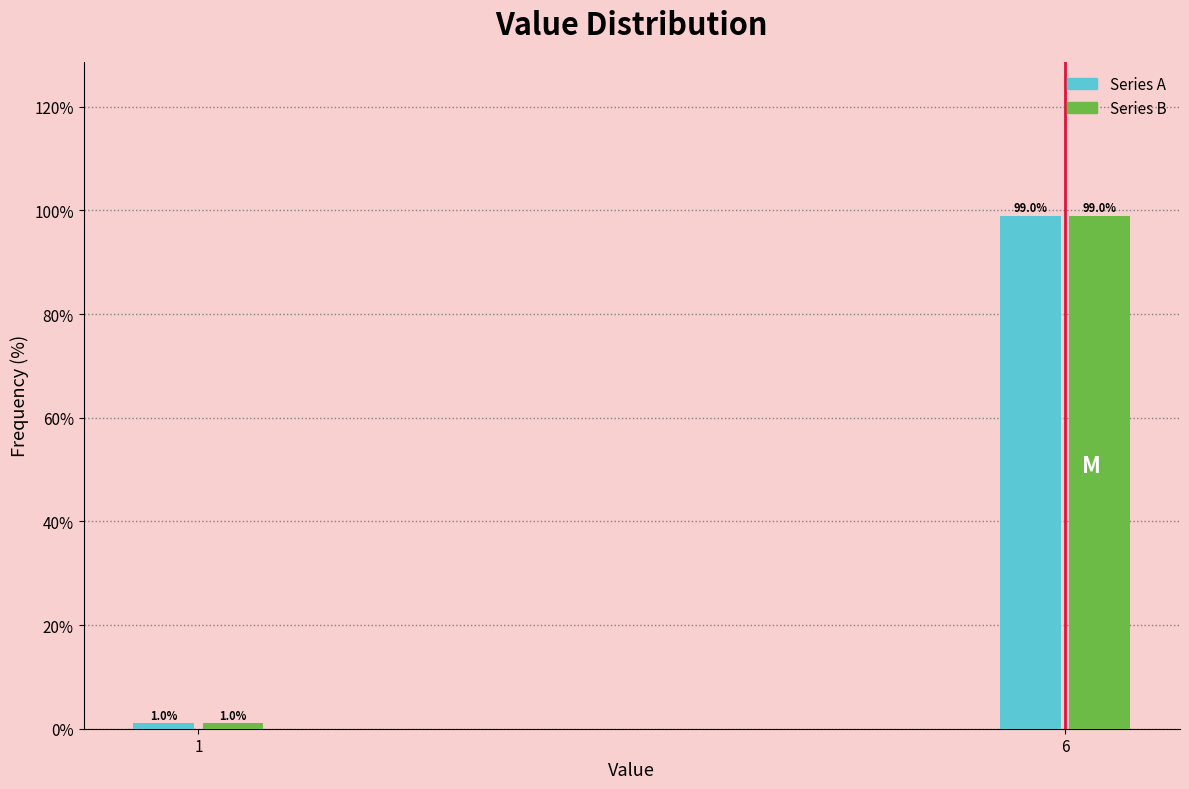

Reading left to right, transcribe all the data shown in this chart.

Series A: 1=1.0	6=99.0
Series B: 1=1.0	6=99.0